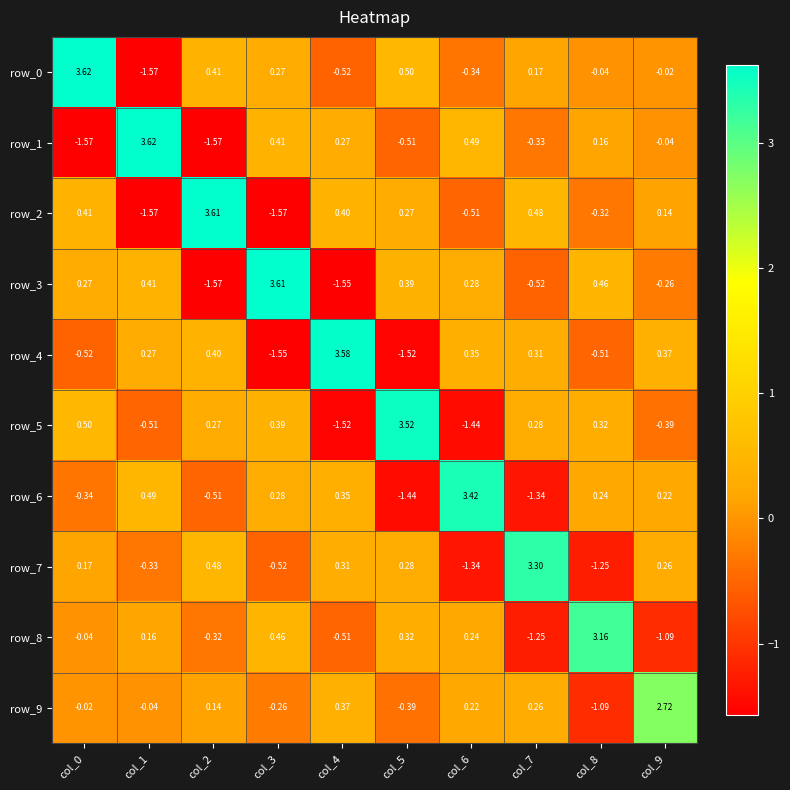

How many negative values does the row_2 series have?

4